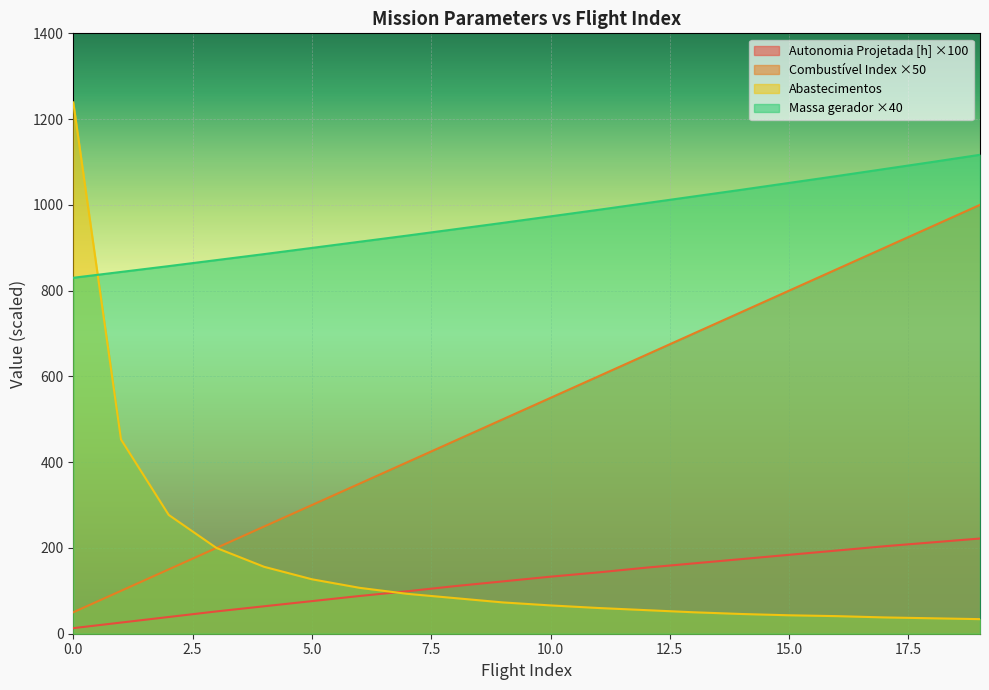

What is the value of the Autonomia Projetada [h] point at the 19th from the left?

213.0